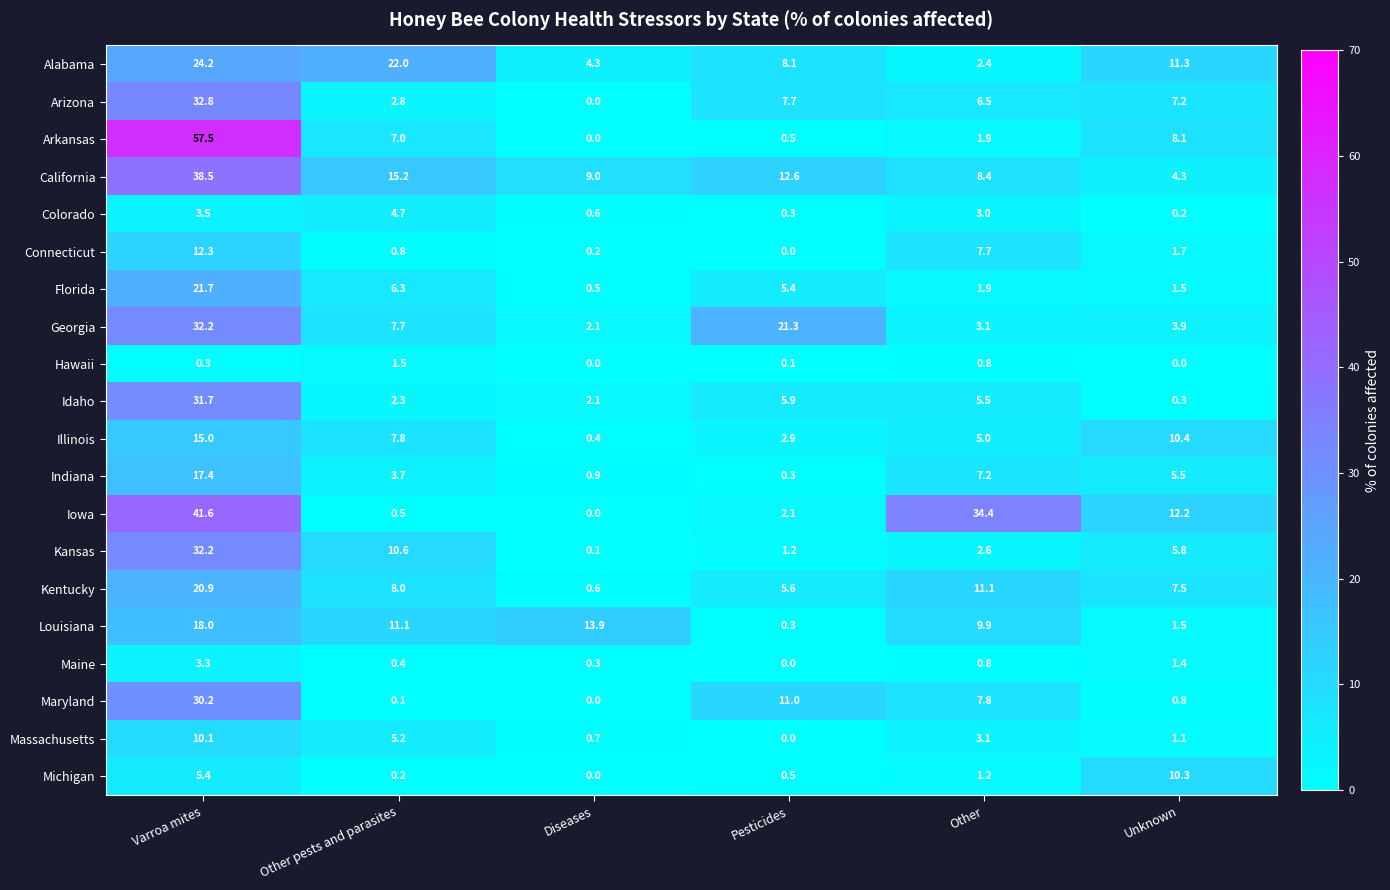

What value does the Massachusetts series have at Unknown?

1.1